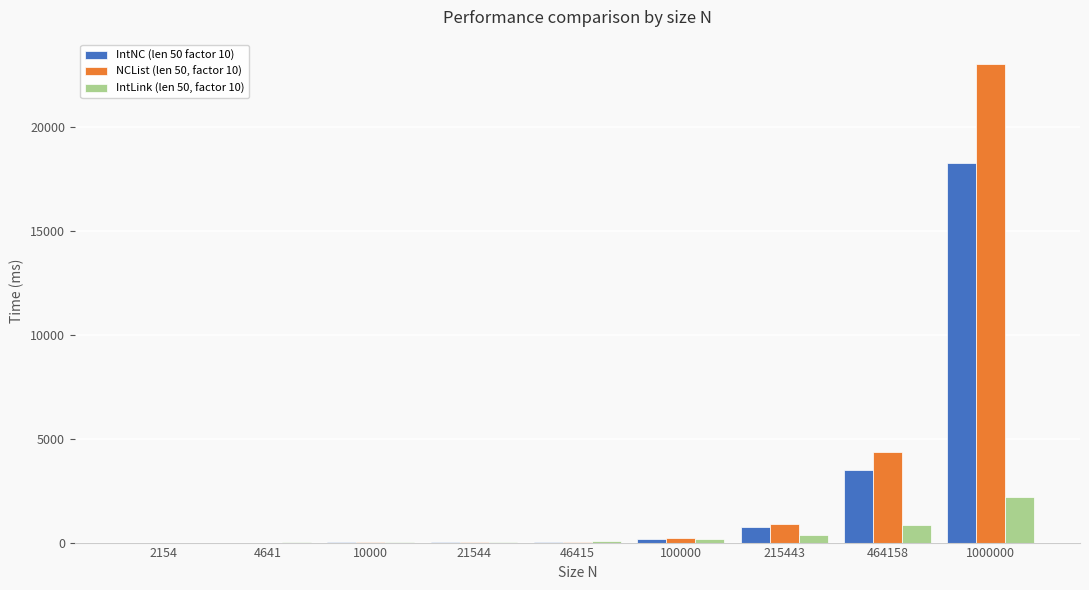

The IntLink (len 50, factor 10) series shows 148.7 at 100000. True or false?

True